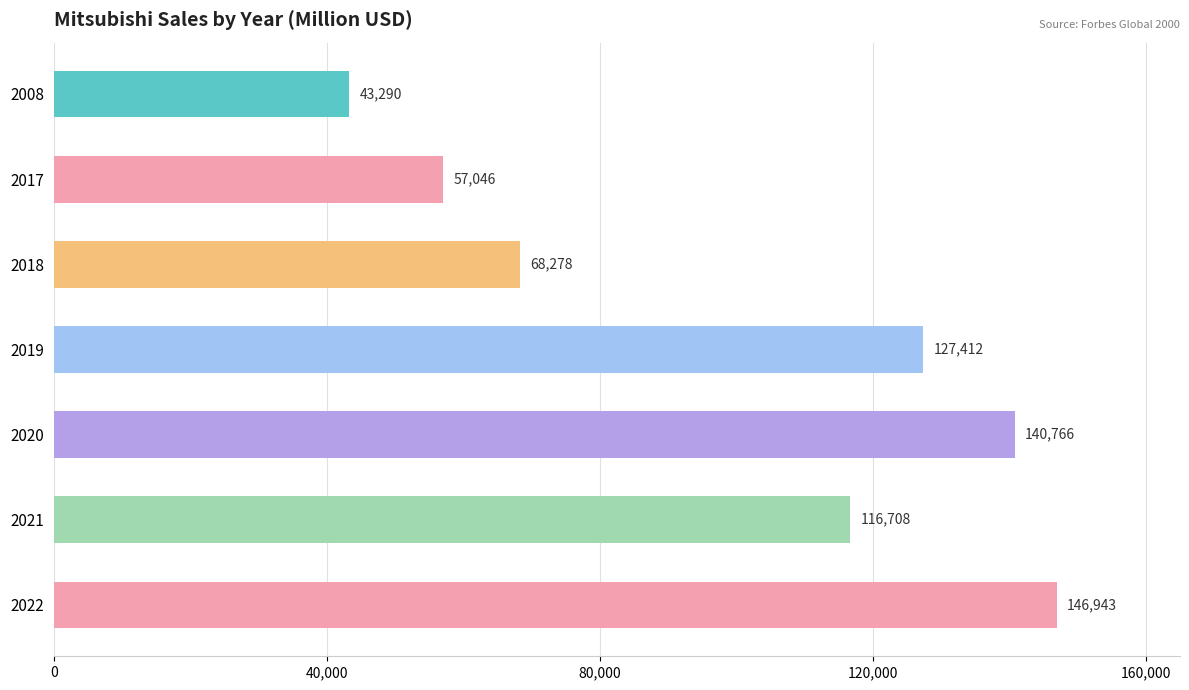

Reading top to bottom, transcribe all the data shown in this chart.

43290	57046	68278	127412	140766	116708	146943